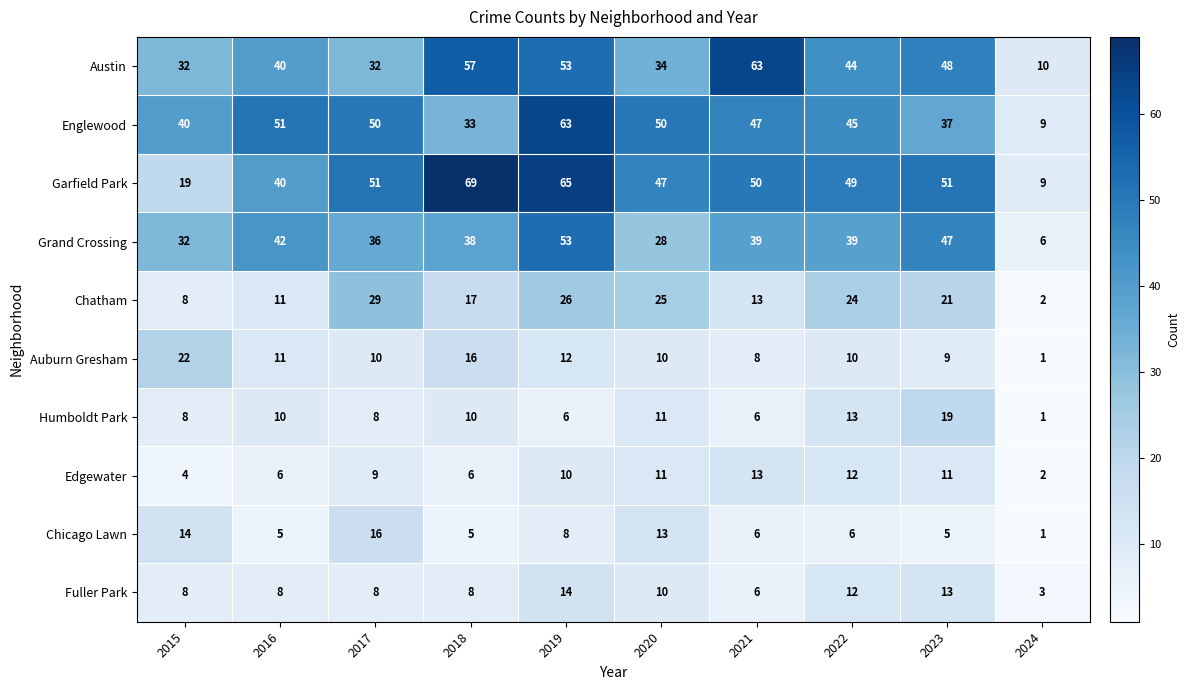

Which series changed the most between 2018 and 2024?

Garfield Park